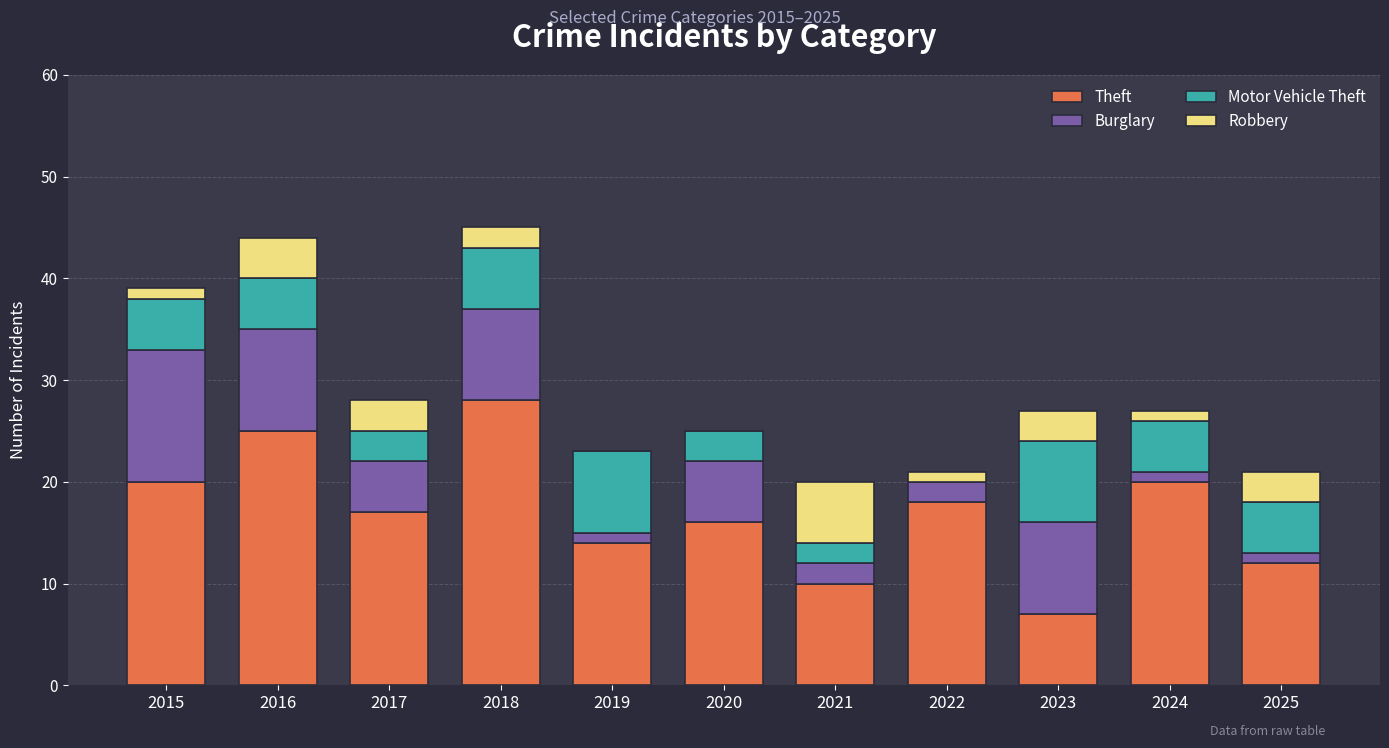

What is the total value across all series at 2016?

44